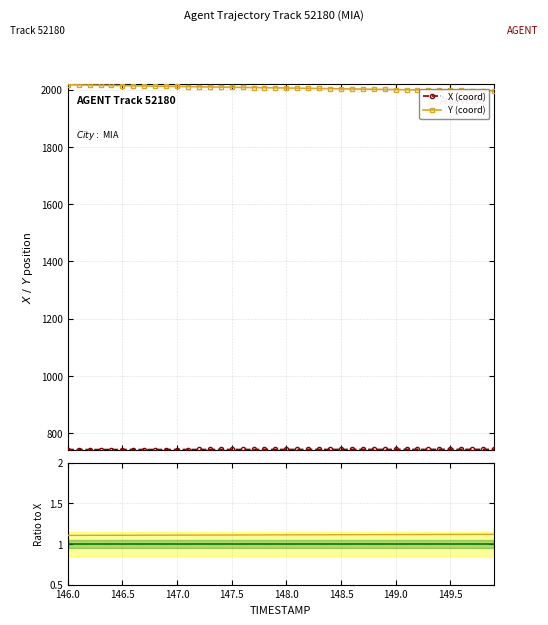

What is the minimum value for Y (coord)?

1996.0